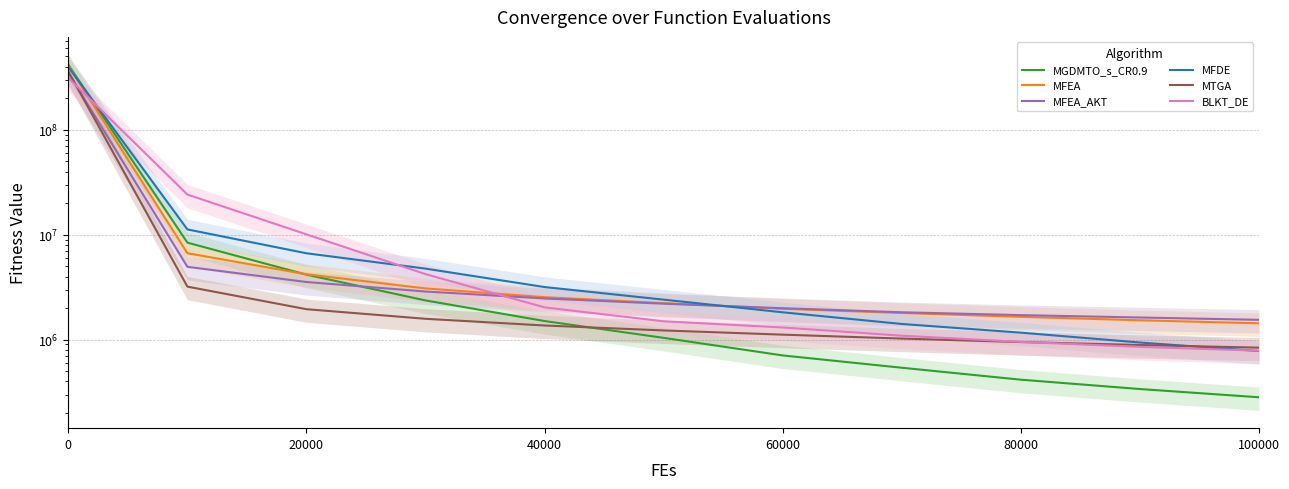

The MTGA series shows 565827.2 at 100000. True or false?

False